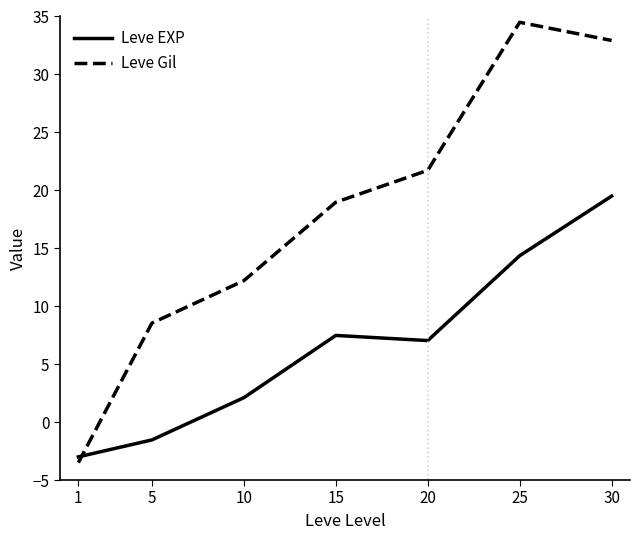

Which series has the widest spread of values?

Leve Gil